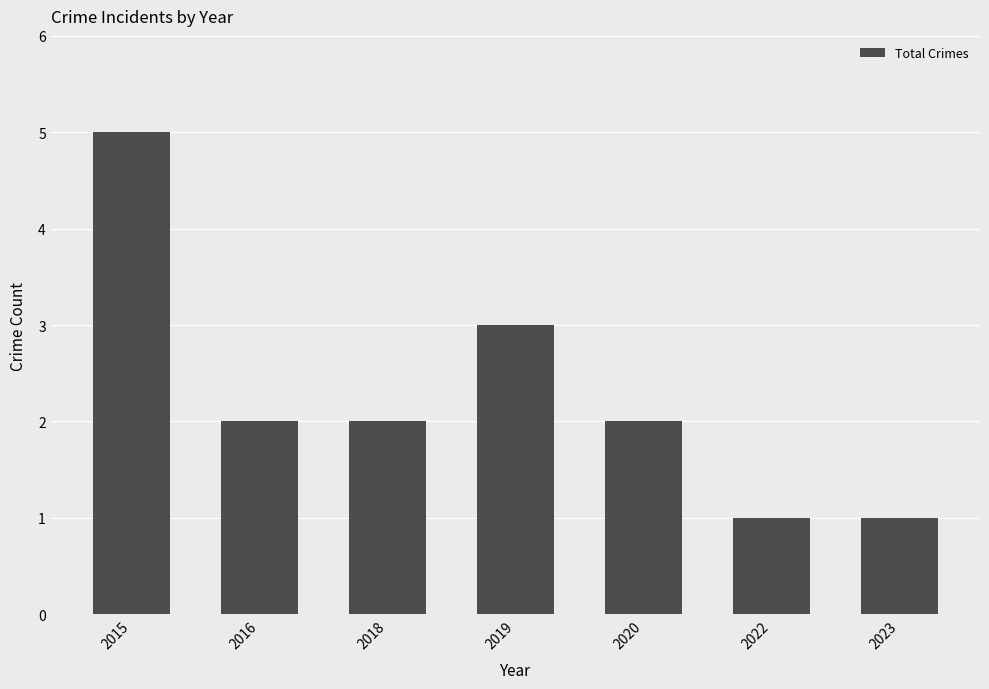

The value at 2020 is 2. True or false?

True